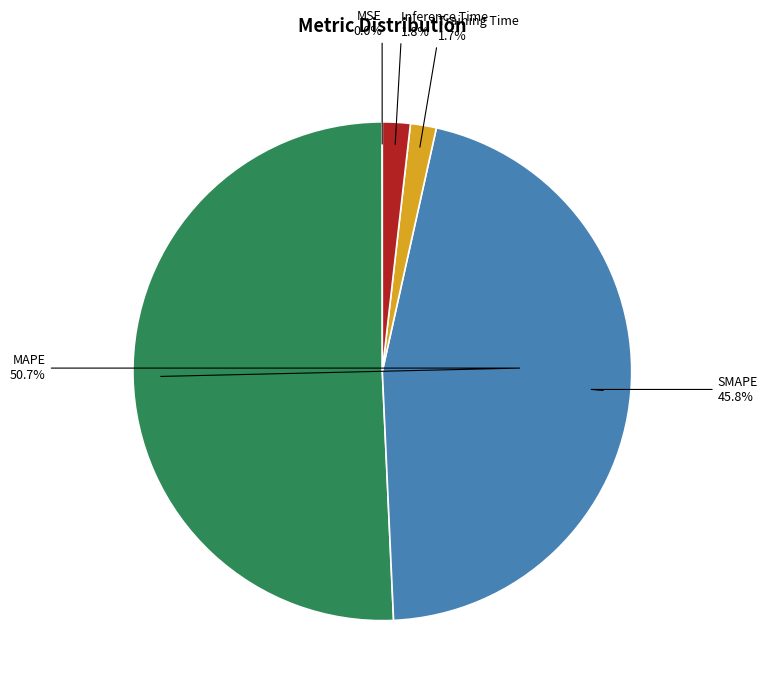

Is there any slice that represents more than half of the pie?

Yes